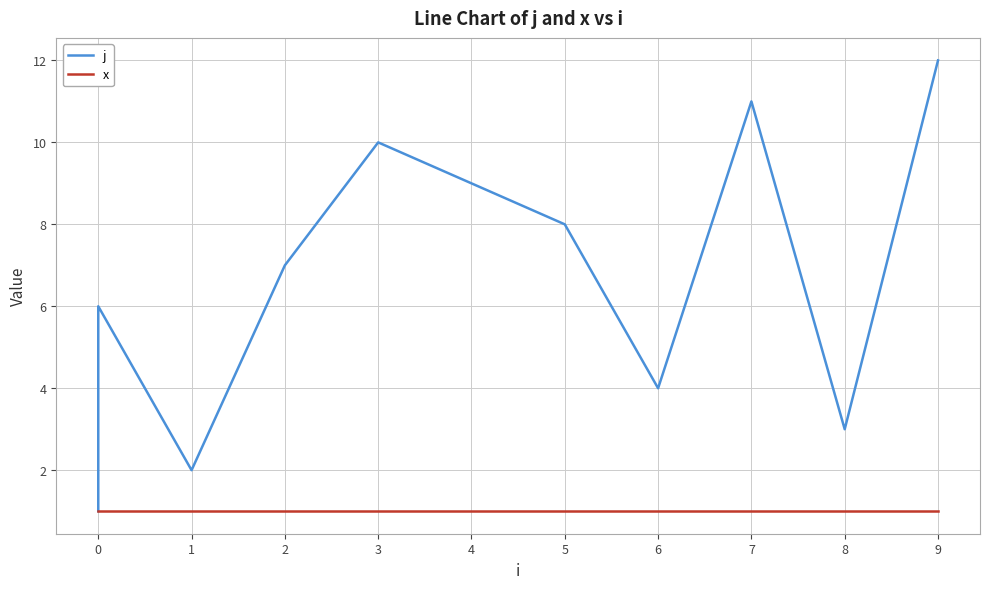

Reading right to left, list all the values displayed in this chart.

j: 12	3	11	4	8	9	10	7	2	6	5	1
x: 1	1	1	1	1	1	1	1	1	1	1	1